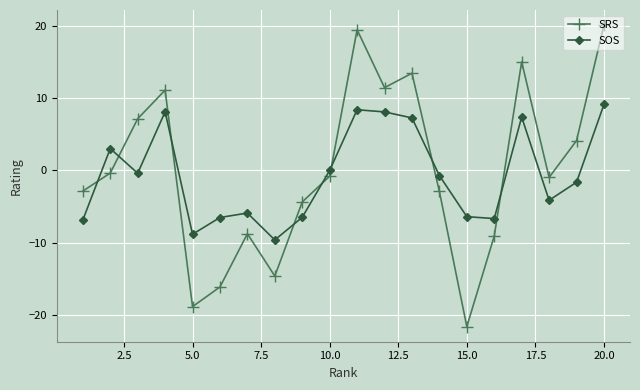

How many distinct data groups are displayed?

2